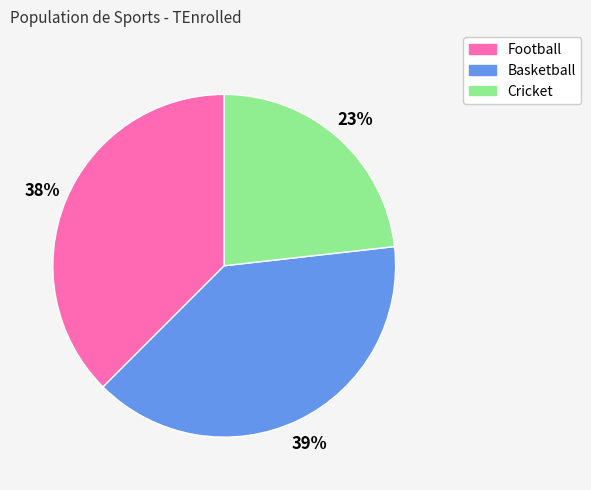

Rank the categories by value from lowest to highest.

Cricket, Football, Basketball